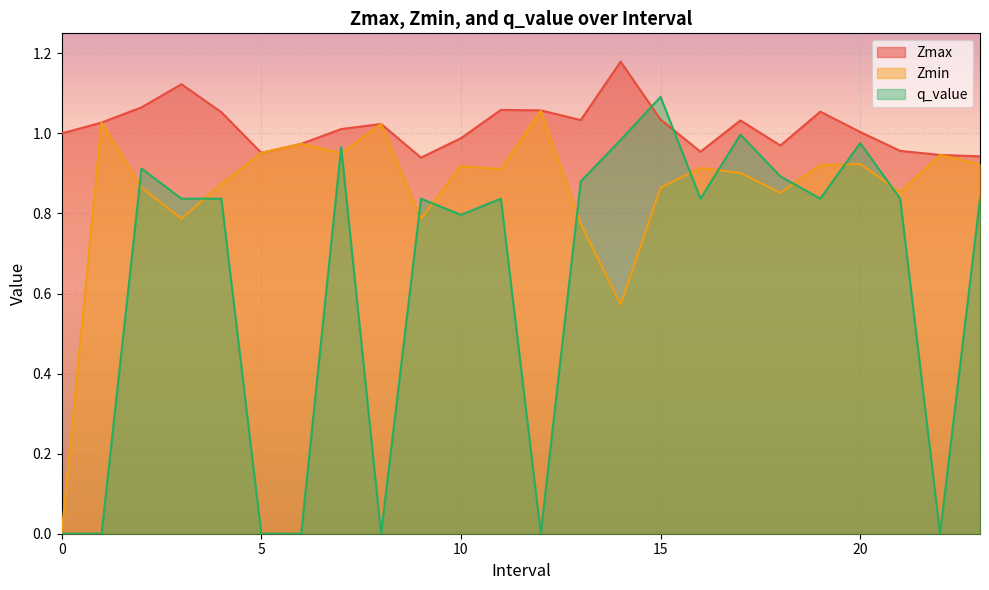

Between 21 and 14, which is larger?

14